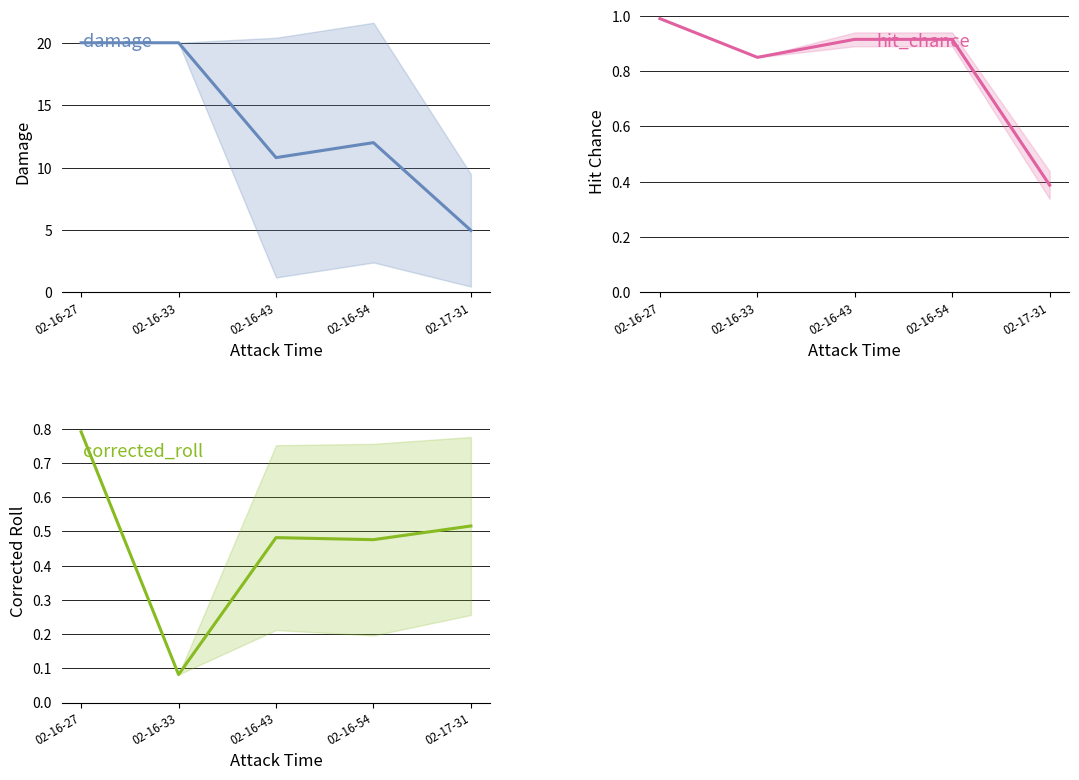

Does the chart have visible grid lines?

Yes